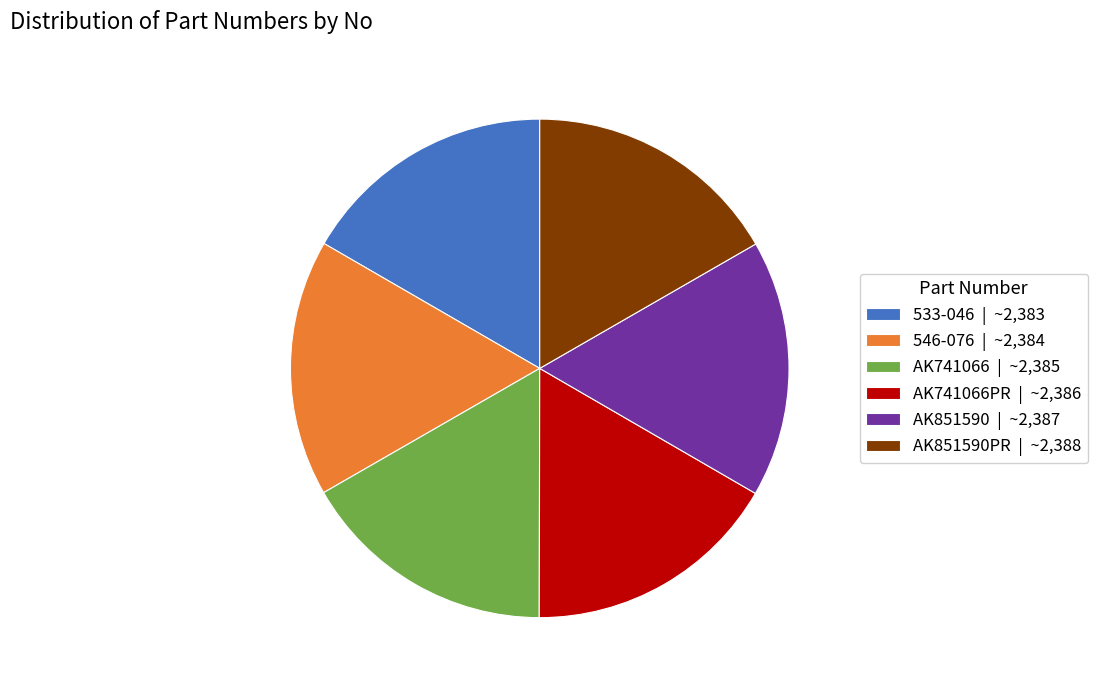

Combined, do 546-076 | ~2,384 and AK851590 | ~2,387 account for over 50%?

No